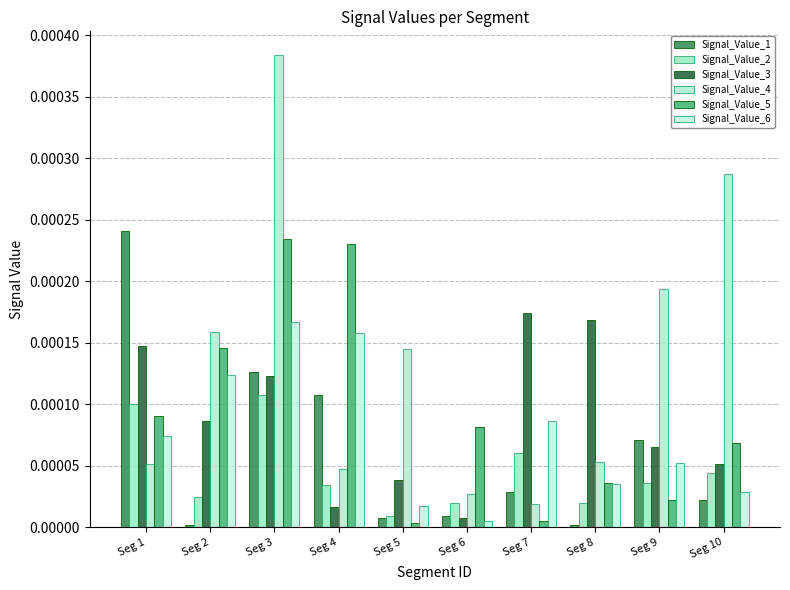

What are all the series names shown in the legend?

Signal_Value_1, Signal_Value_2, Signal_Value_3, Signal_Value_4, Signal_Value_5, Signal_Value_6